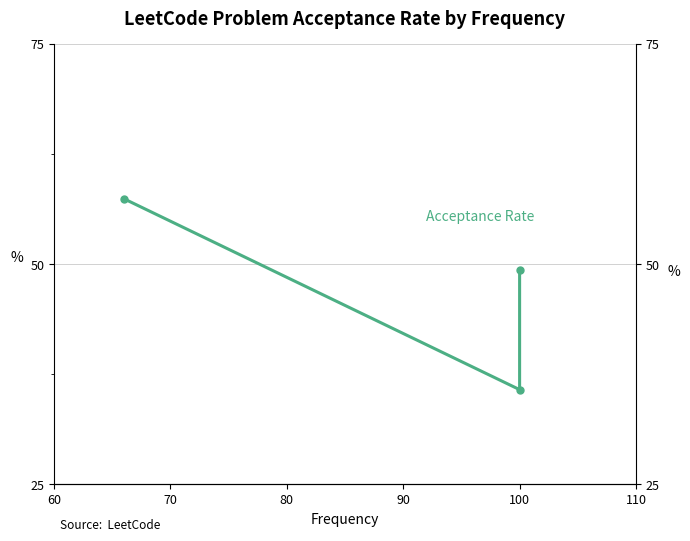

Reading left to right, extract all data points from this chart.

49.3	35.7	57.4